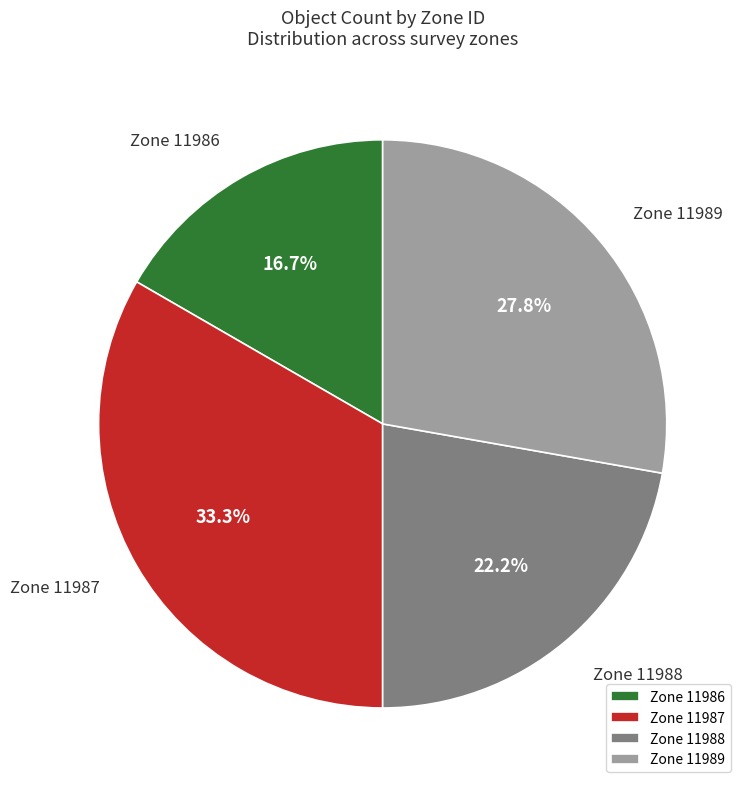

Which slice is the largest?

Zone 11987